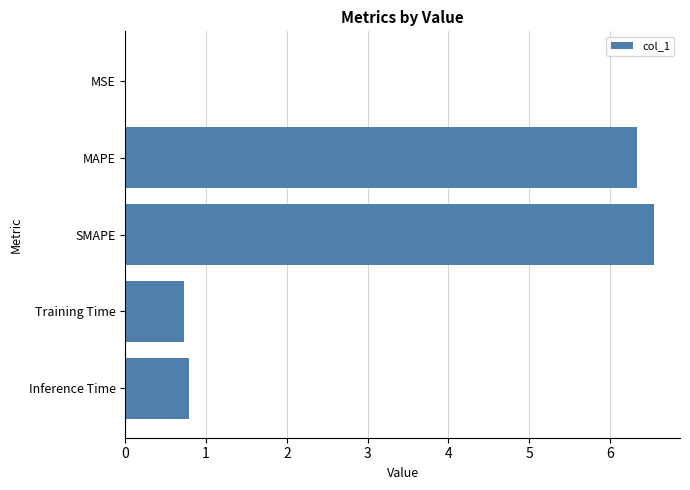

Which has a higher value, MSE or MAPE?

MAPE